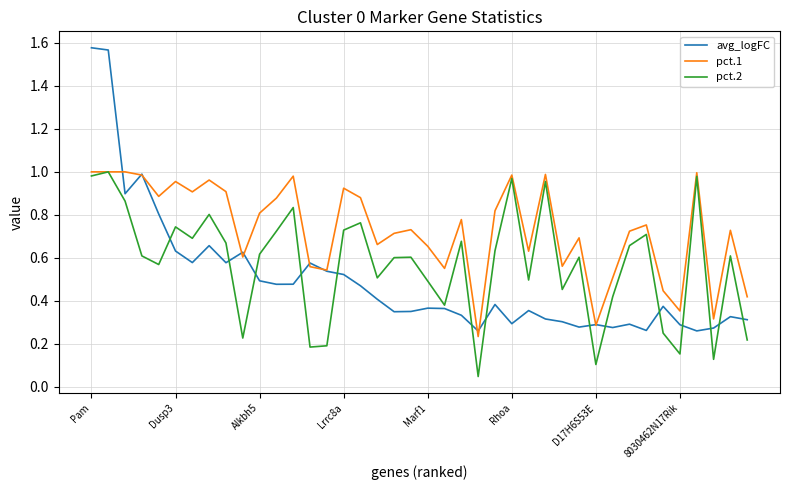

Which series has the widest spread of values?

avg_logFC